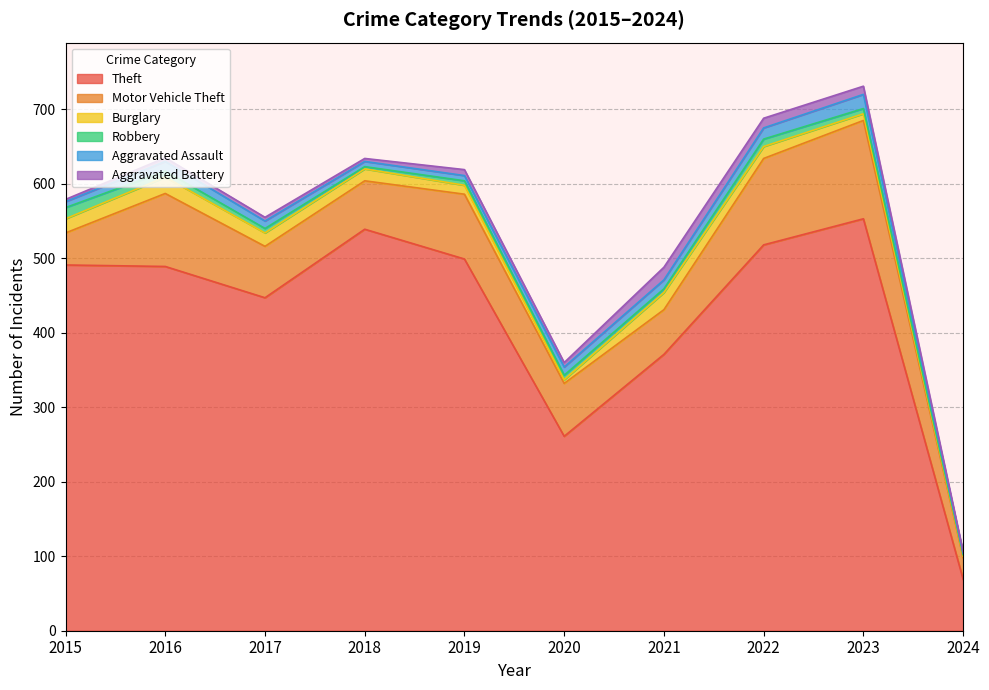

Where is Robbery nearest to the value 8?

2016